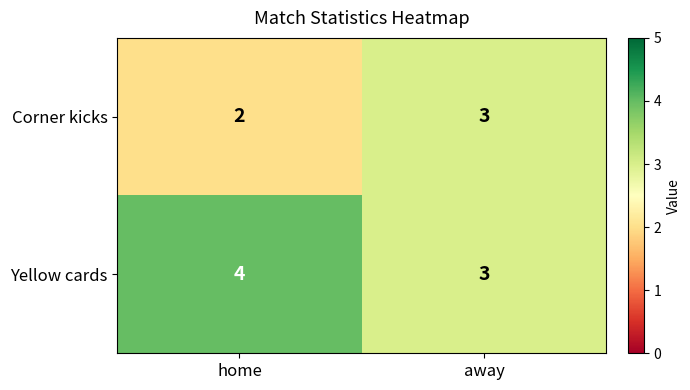

What is the sum of all Corner kicks values?

5